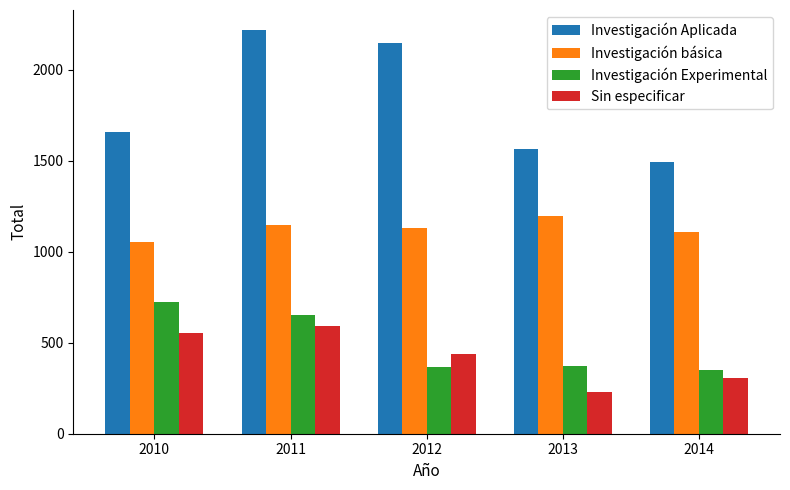

What is the difference between the maximum and second lowest values in the Investigación básica series?

87